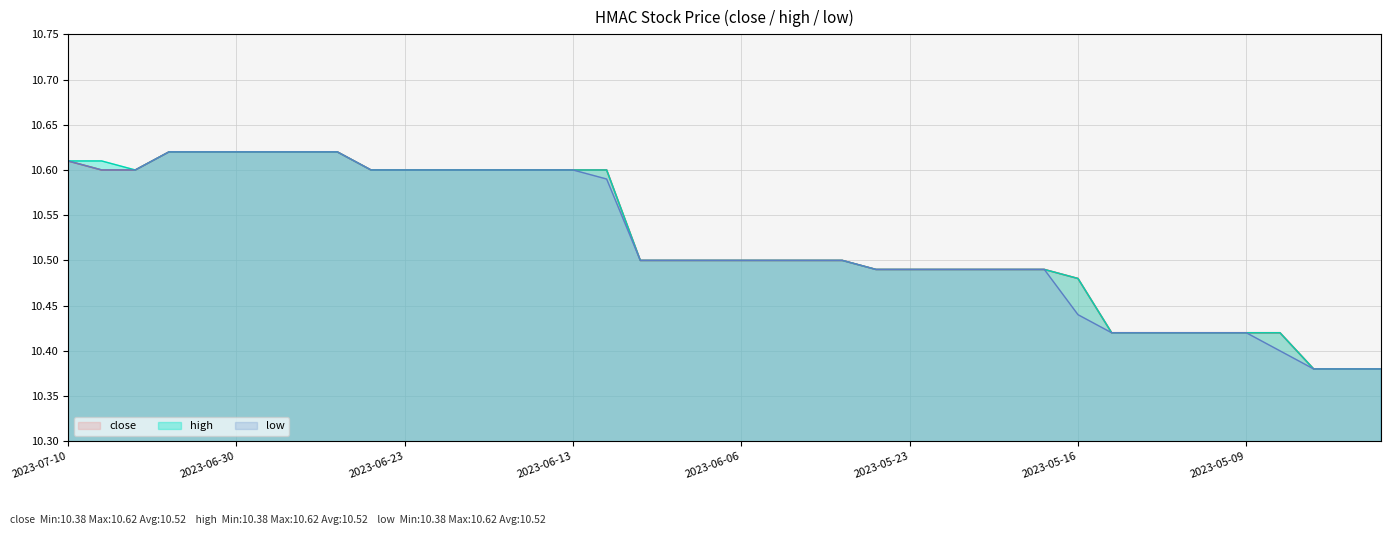

Does the chart have visible grid lines?

Yes